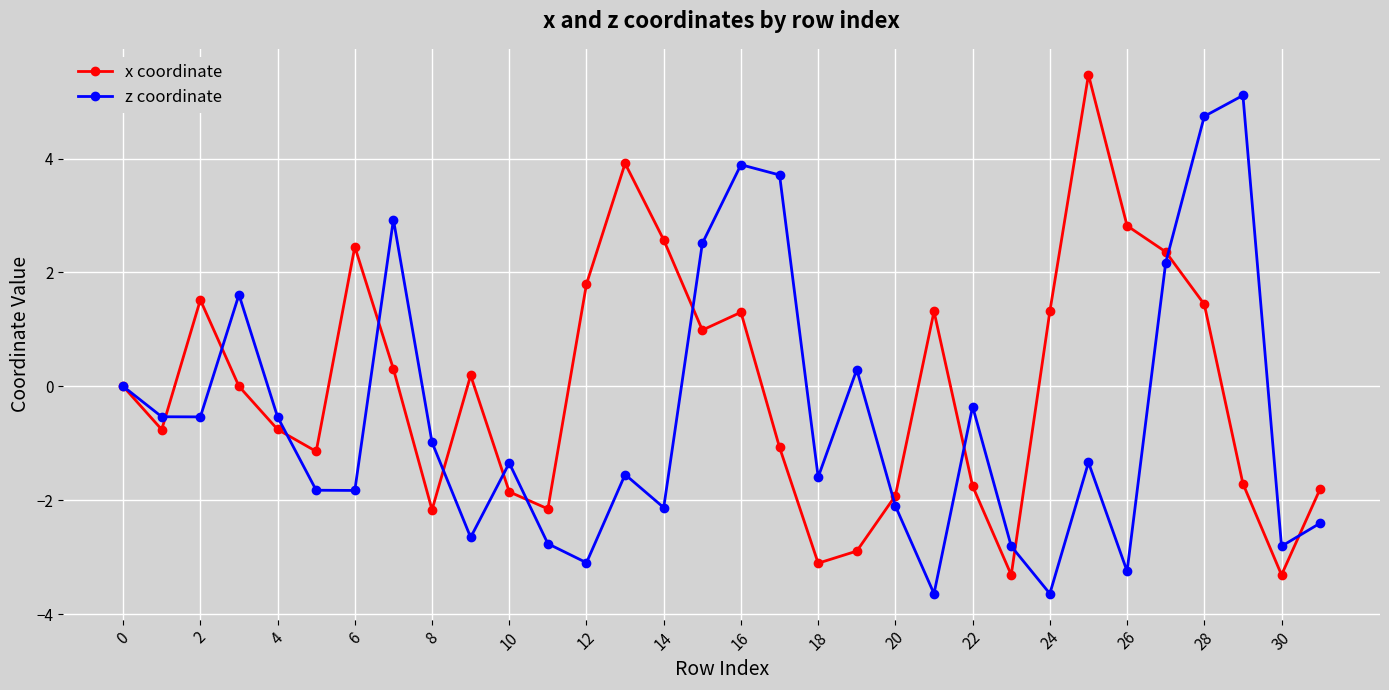

List the series in order of their overall mean, lowest first.

z coordinate, x coordinate